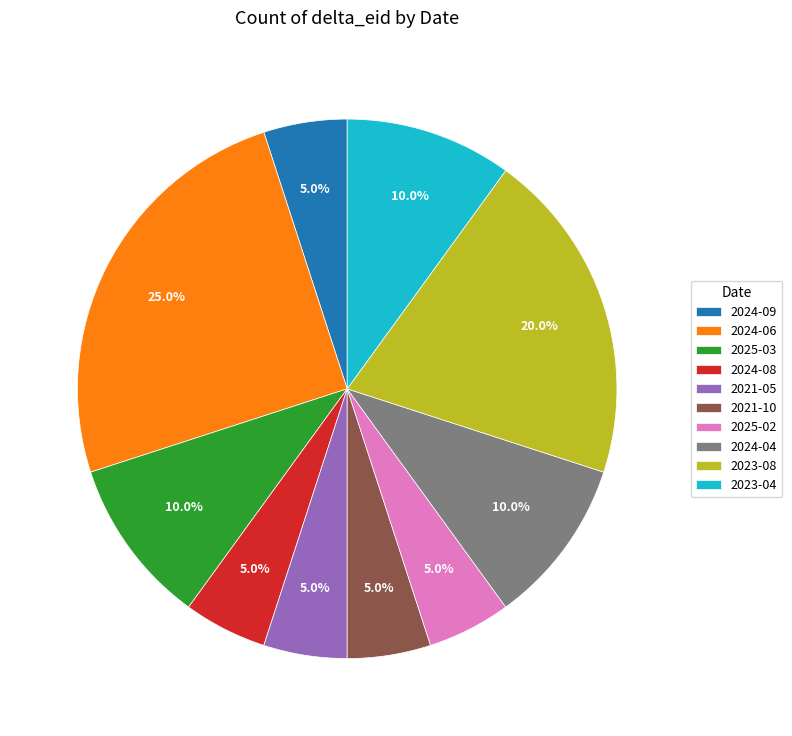

Between 2024-04 and 2025-02, which is larger?

2024-04